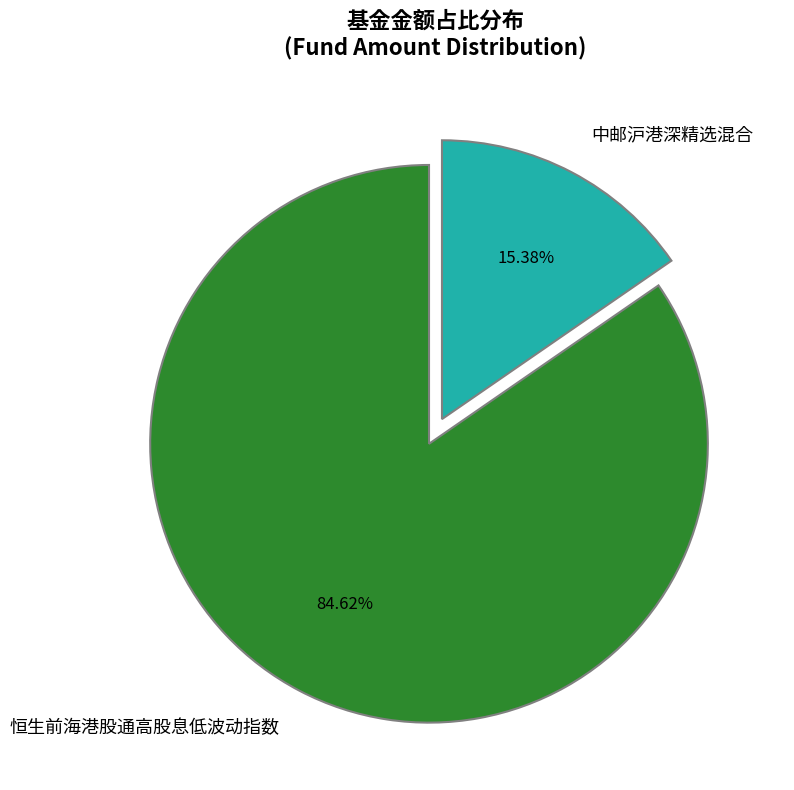

Rank the categories by value from lowest to highest.

中邮沪港深精选混合, 恒生前海港股通高股息低波动指数